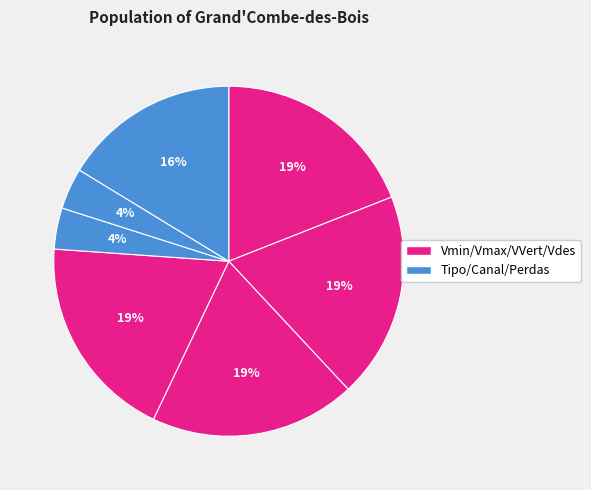

How many segments does this pie chart have?

7